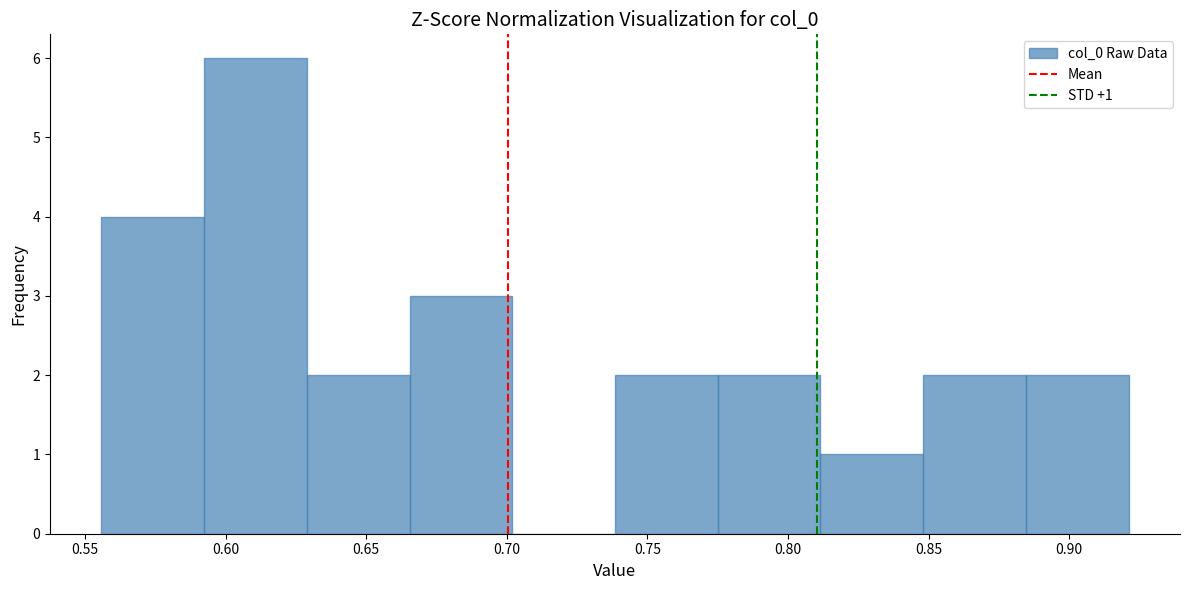

Over which range of the x-axis is the bar tallest?

0.590 to 0.630